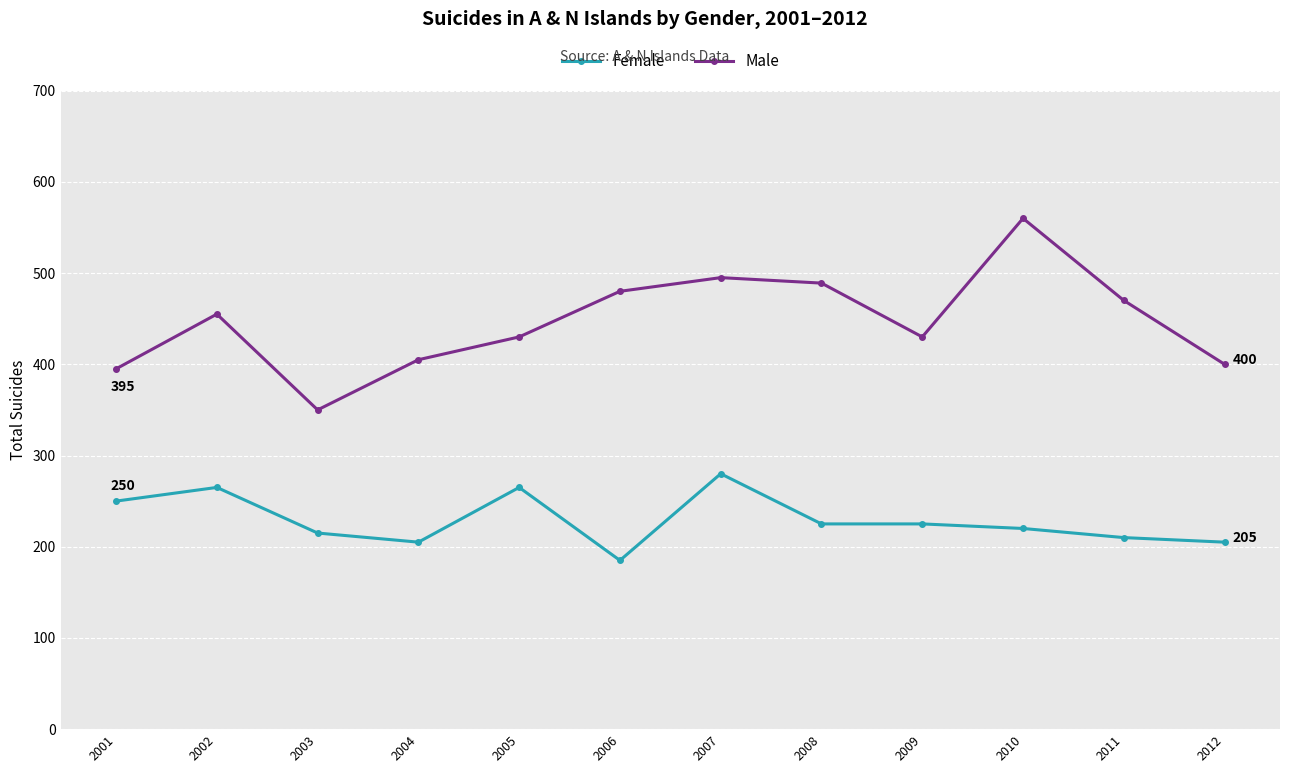

What is the sum of all Female values?

2750